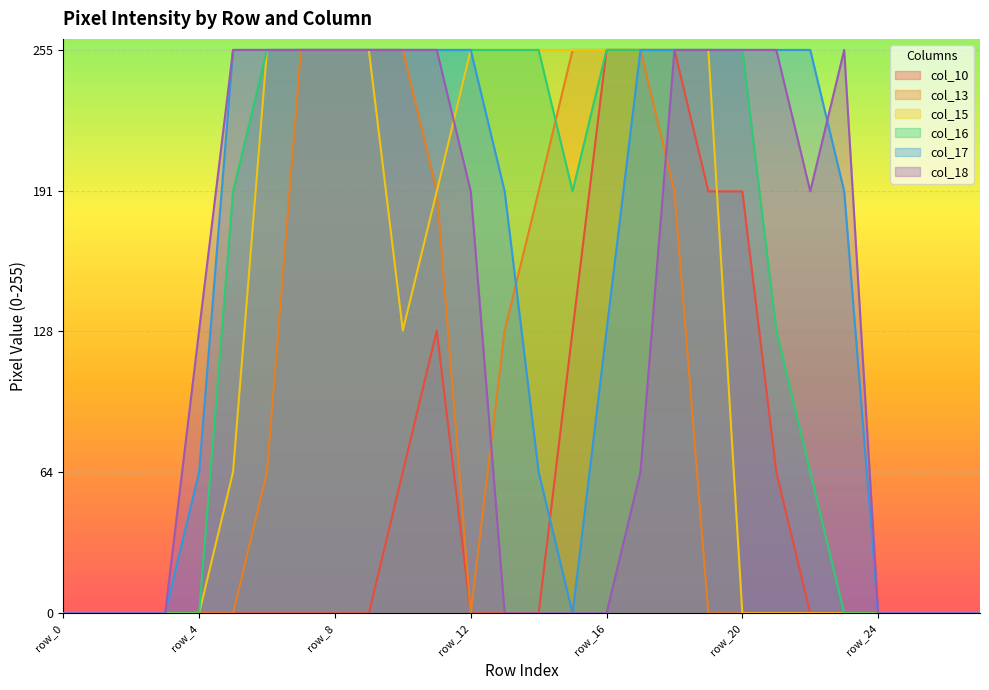

What is the total value across all series at row_23?

446